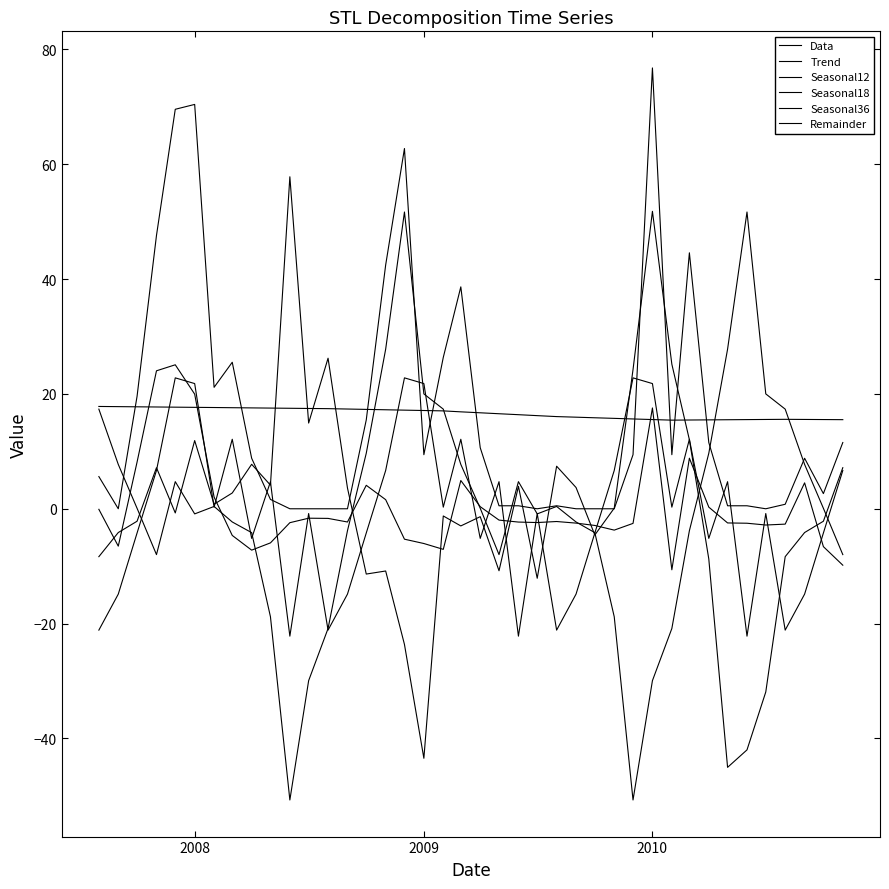

Is this an area chart (filled region under the line)?

No